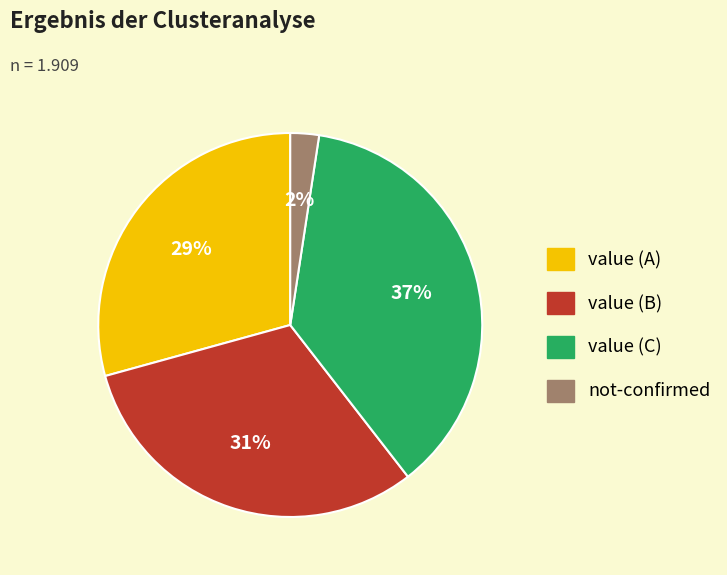

How many segments does this pie chart have?

4